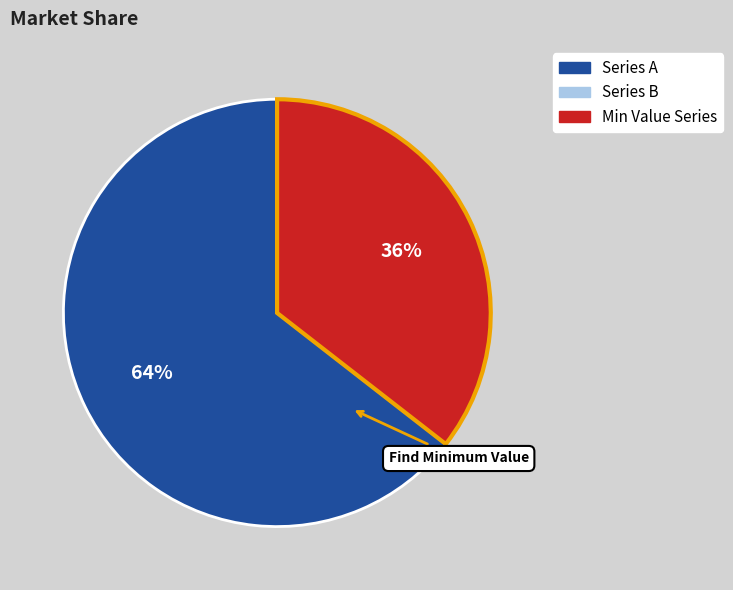

To the nearest percent, what is the average slice percentage?

50%